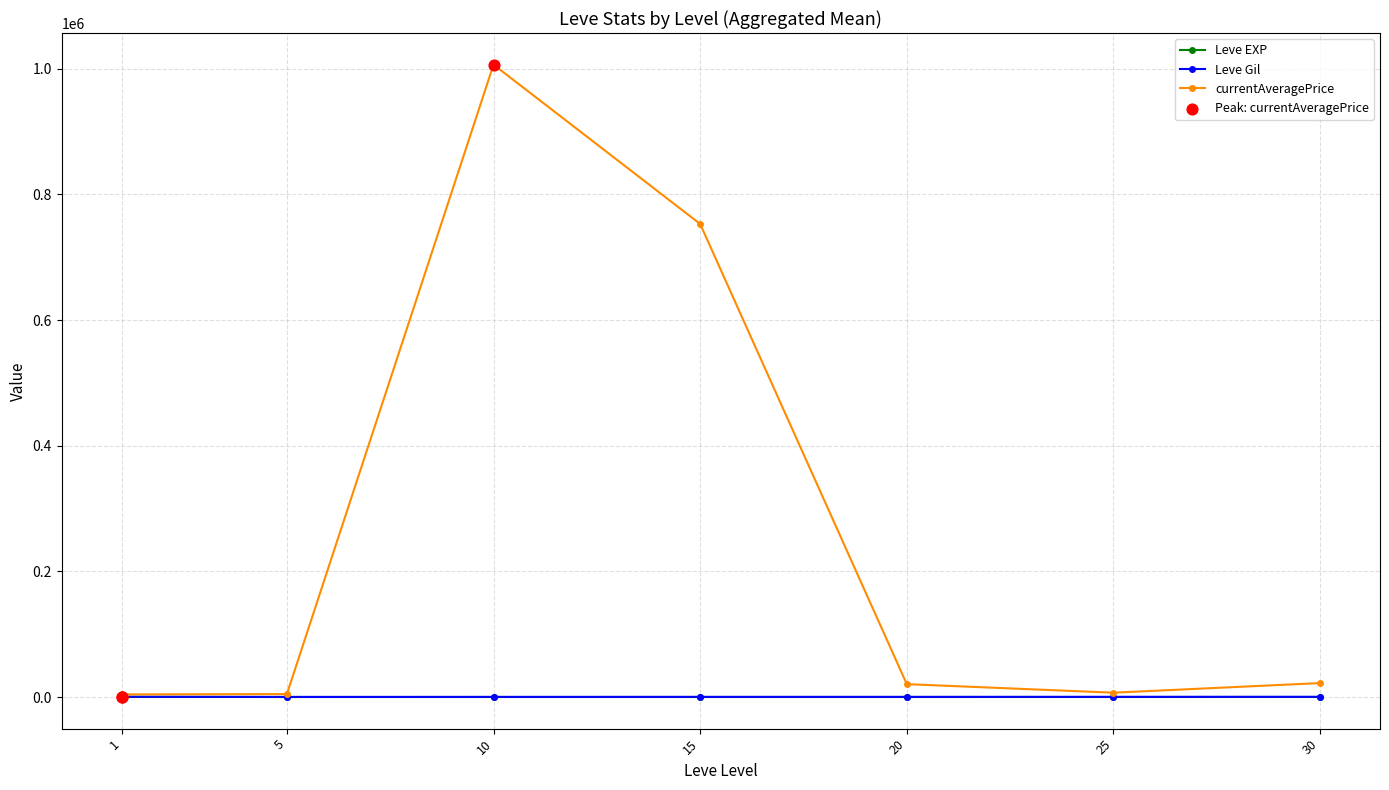

Which series changed the most between 5 and 15?

currentAveragePrice